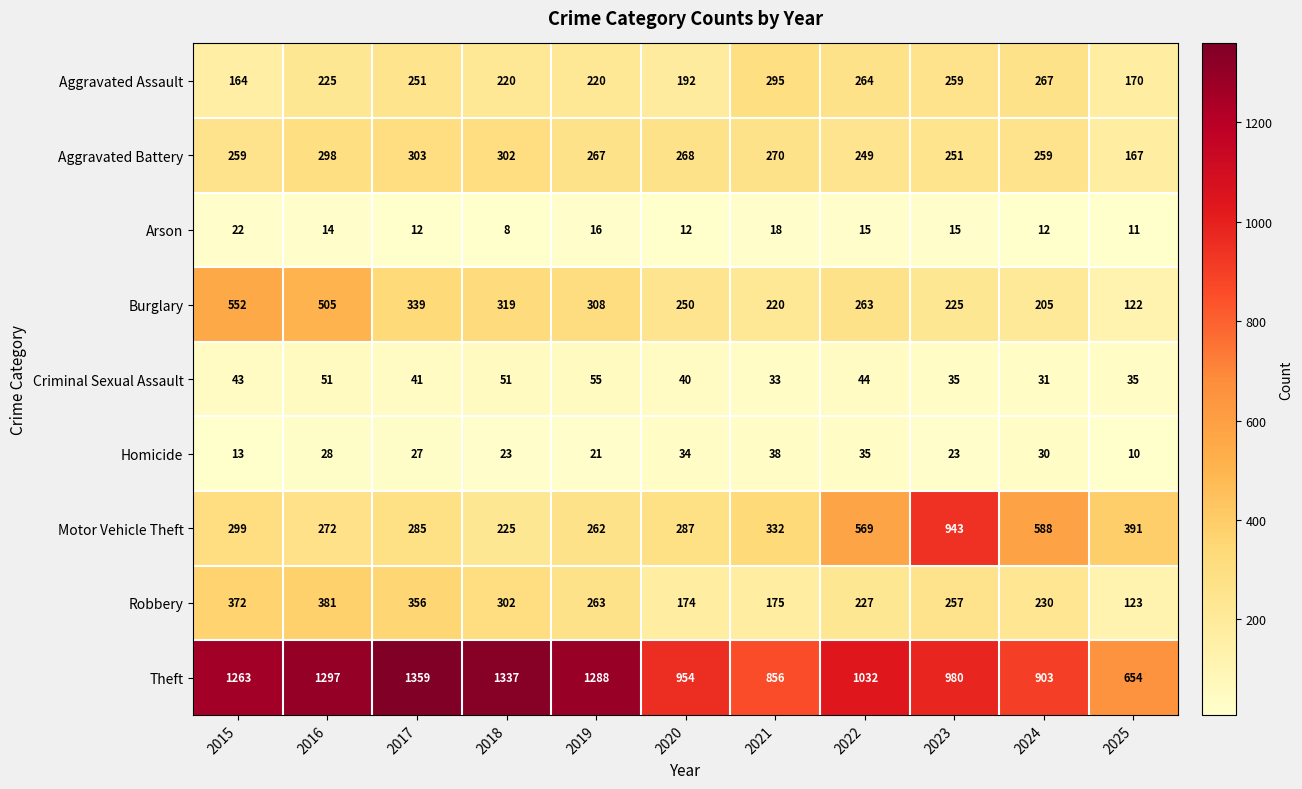

At 2019, list the series in order from largest to smallest.

Theft, Burglary, Aggravated Battery, Robbery, Motor Vehicle Theft, Aggravated Assault, Criminal Sexual Assault, Homicide, Arson